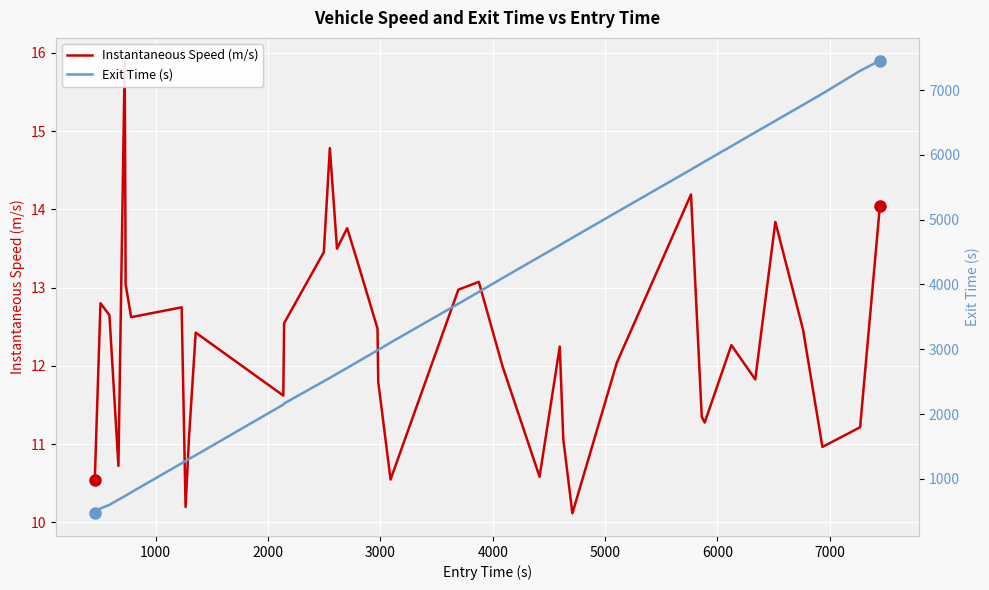

What is the greatest value displayed?

7454.8